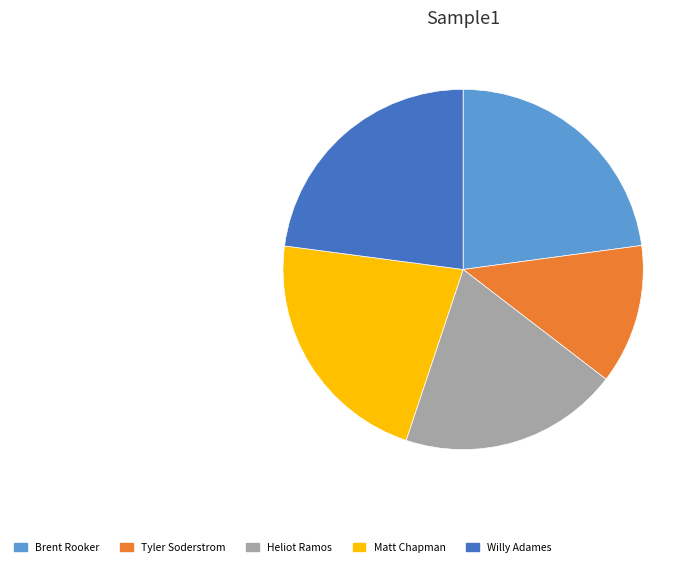

How many segments does this pie chart have?

5